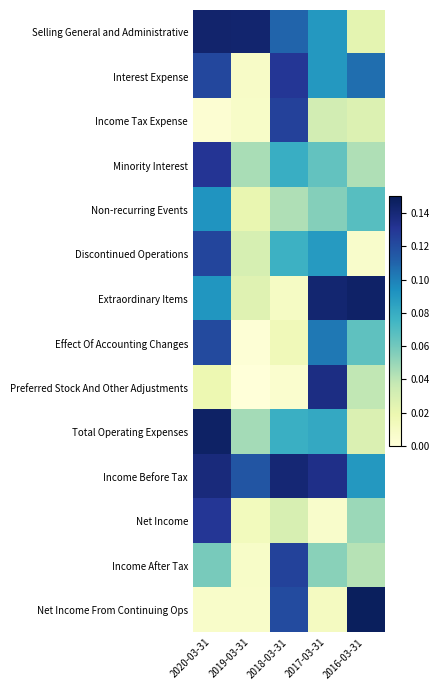

Which label corresponds to the smallest value in the chart?

2019-03-31